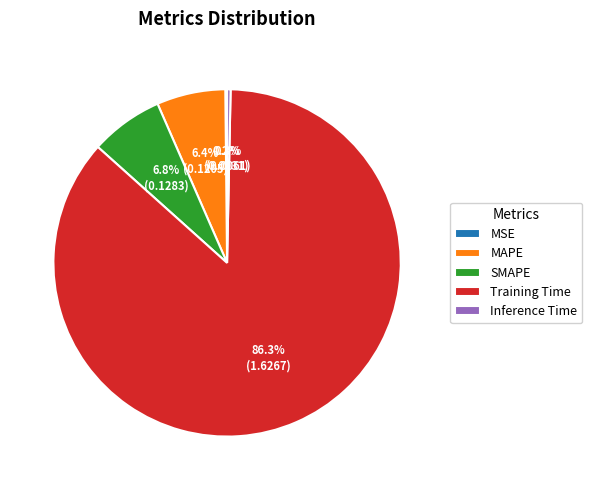

Is Training Time the majority of the pie?

Yes